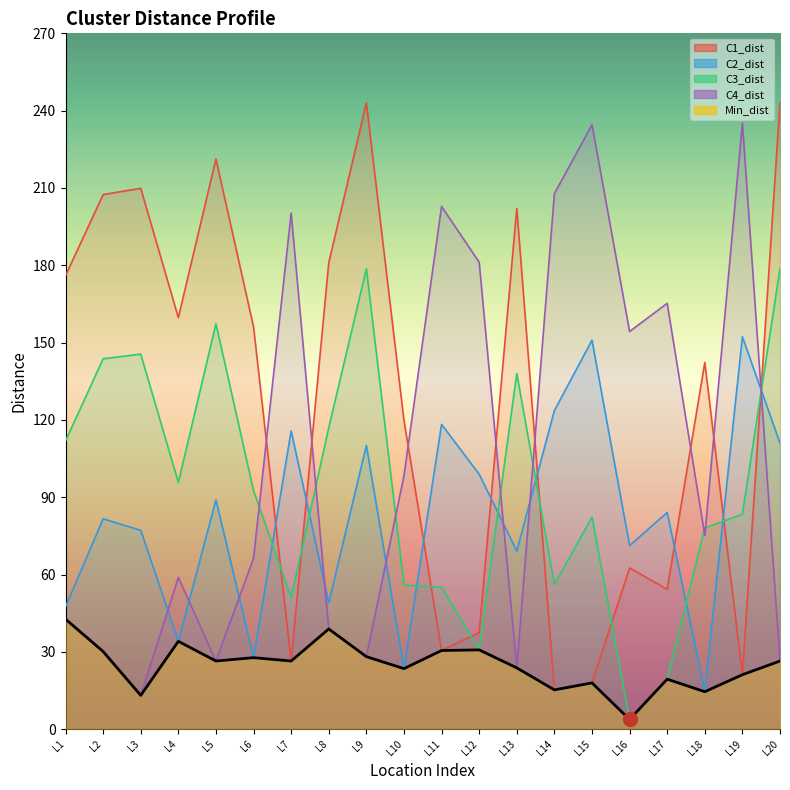

The C1_dist series shows 10.4 at L11. True or false?

False